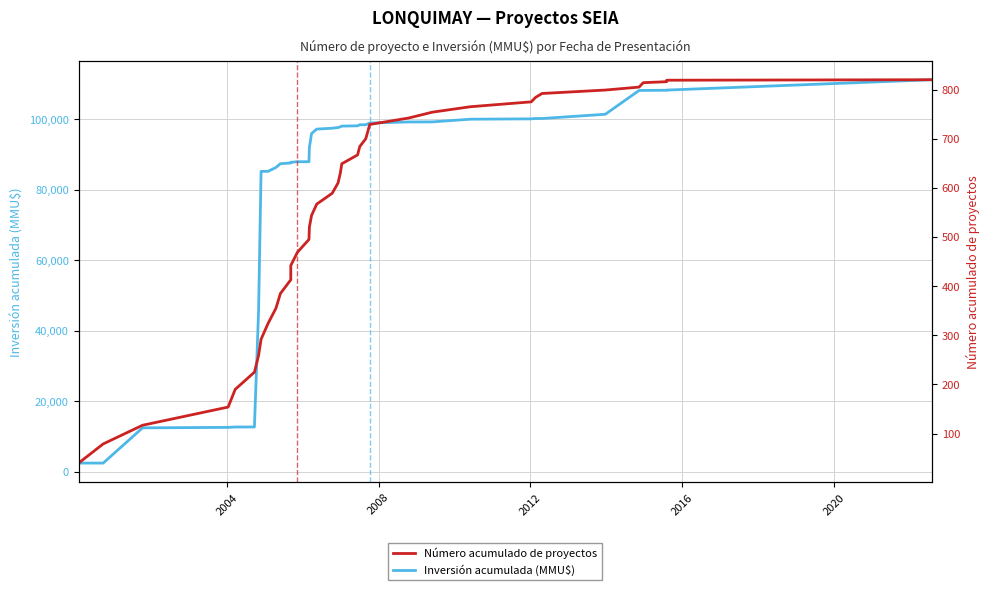

How many values in the Inversión acumulada (MMU$) series are below 97850?

20